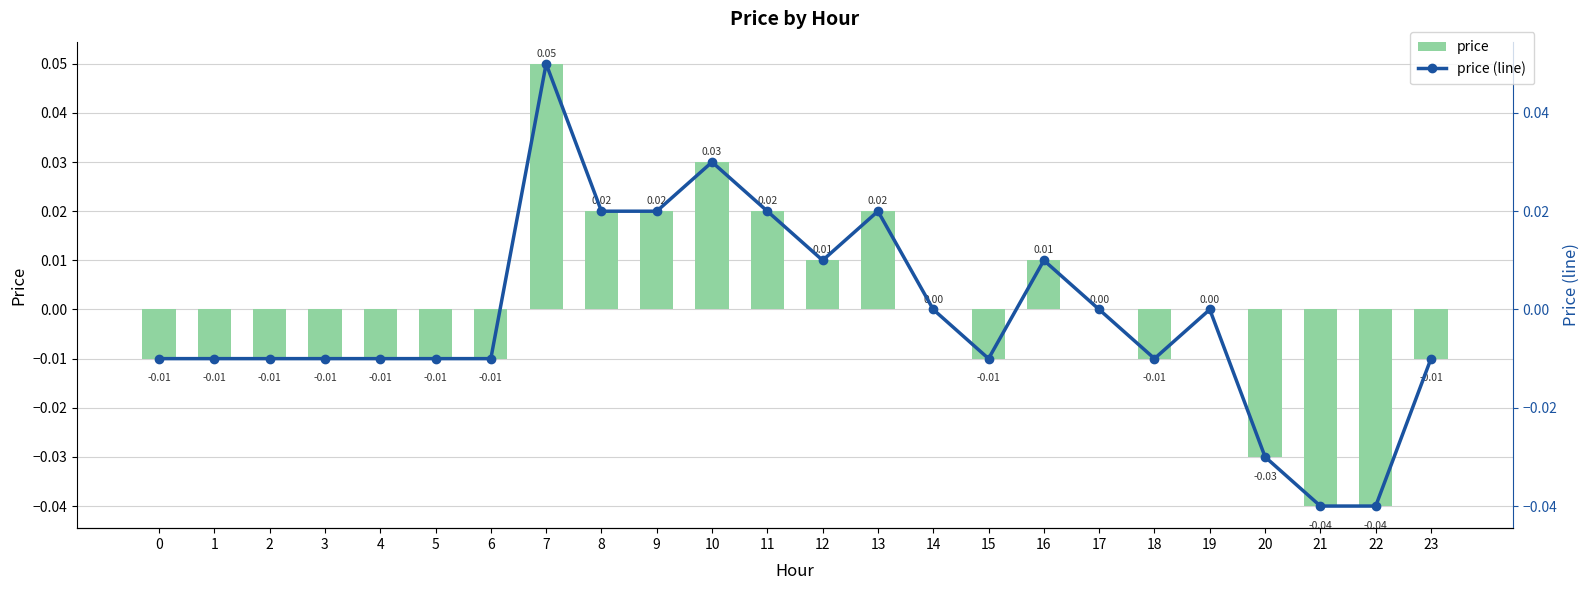

At which category is the sum across all series the highest?

7